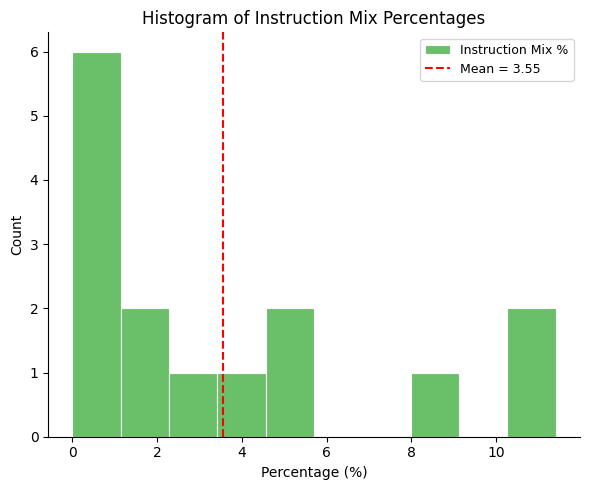

What is the height of the bar covering 2.2 to 3.4 on the x-axis? Neither the bar edges nor the heights are printed on the chart, so give them approximately, as read against the axes.

1